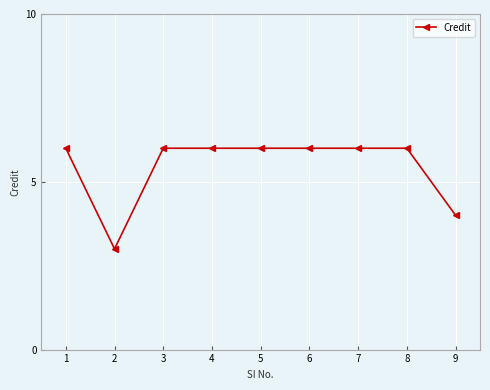

Reading right to left, list all the values displayed in this chart.

4	6	6	6	6	6	6	3	6